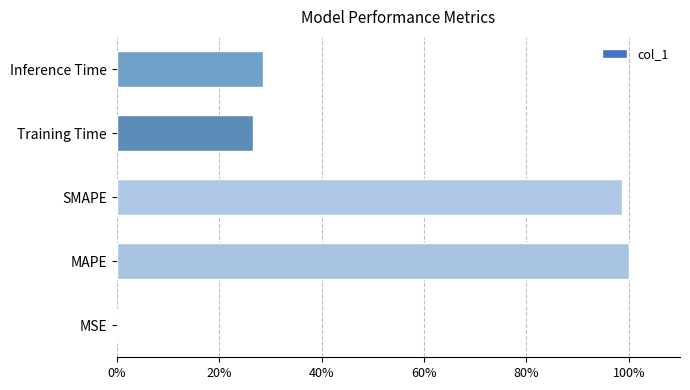

Count the number of values greater than 28.

3